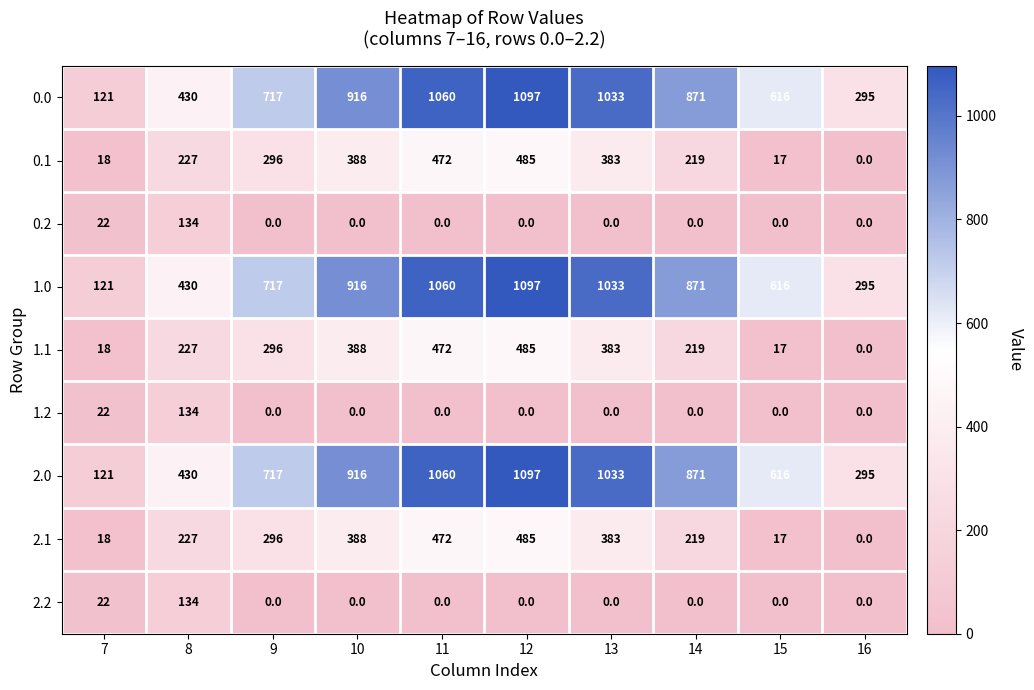

At which category is the sum across all series the highest?

12